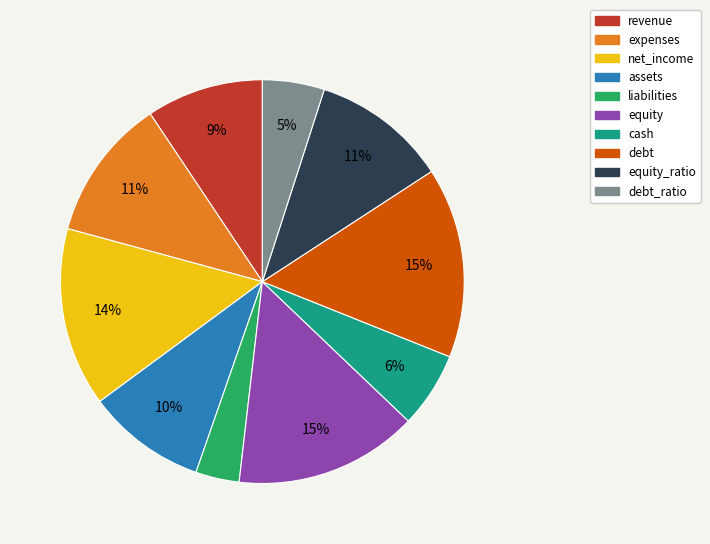

To the nearest percent, what is the average slice percentage?

10%